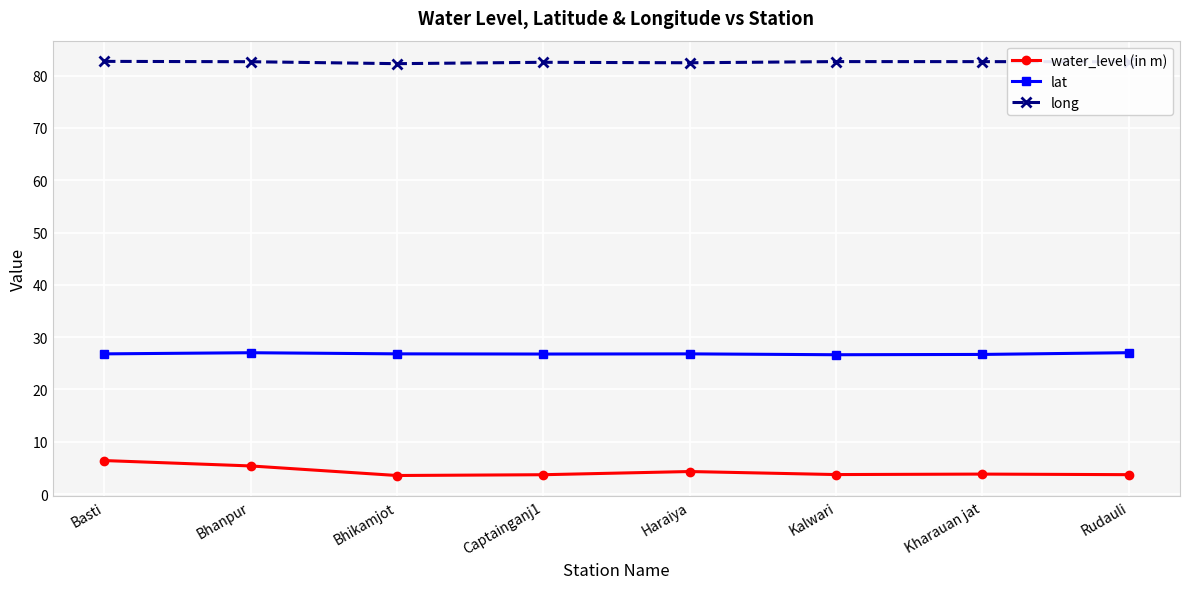

How many lines are shown in the chart?

3